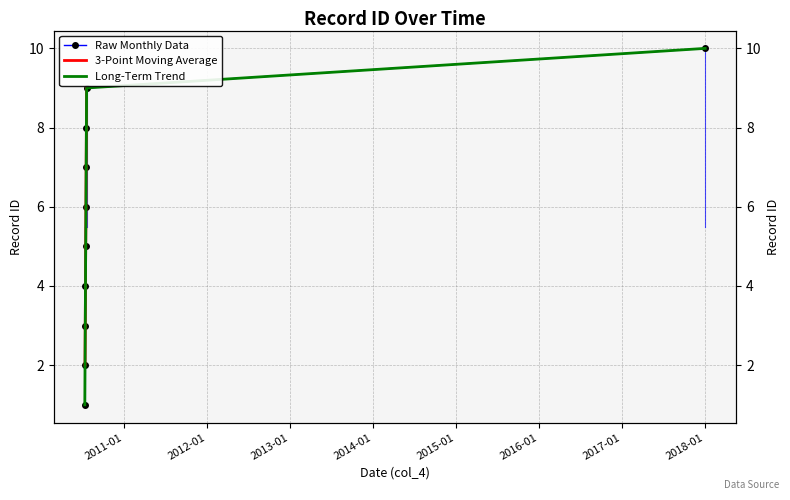

At which category does the chart reach its peak across all series?

2018-01